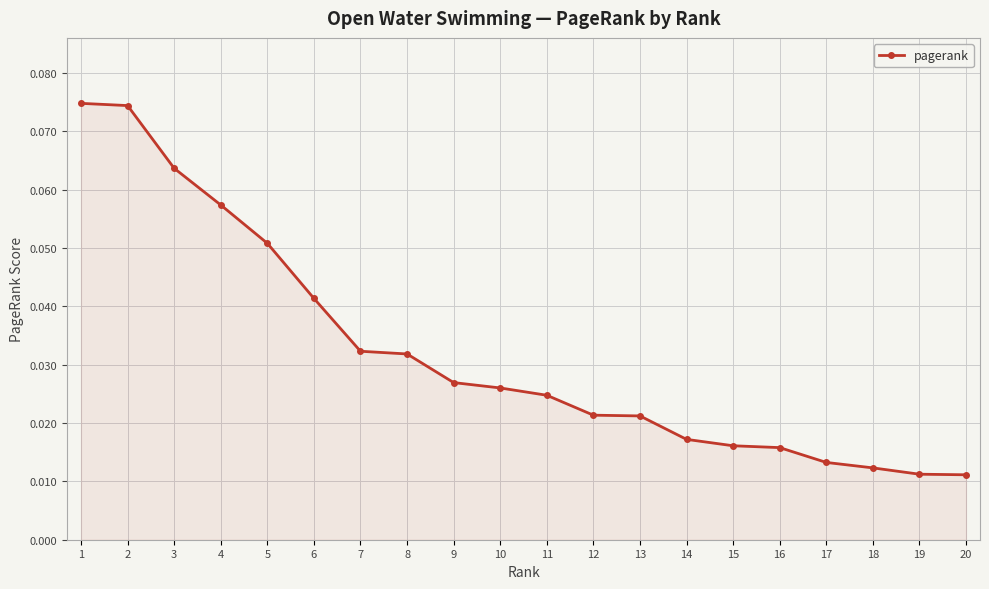

What is the sum of all values?

0.6